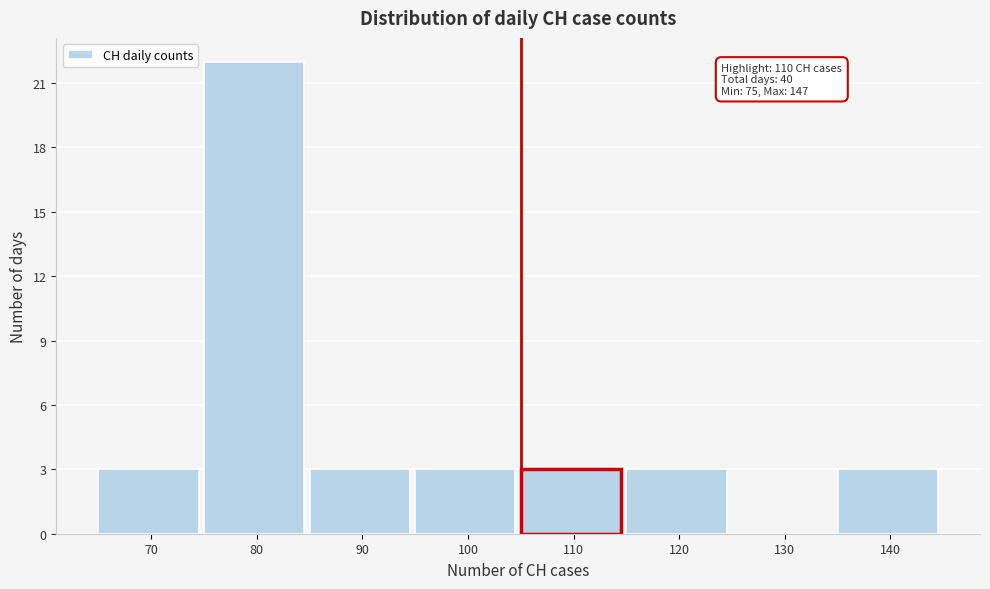

Reading left to right, extract all data points from this chart.

70=3	80=22	90=3	100=3	110=3	120=3	130=0	140=3